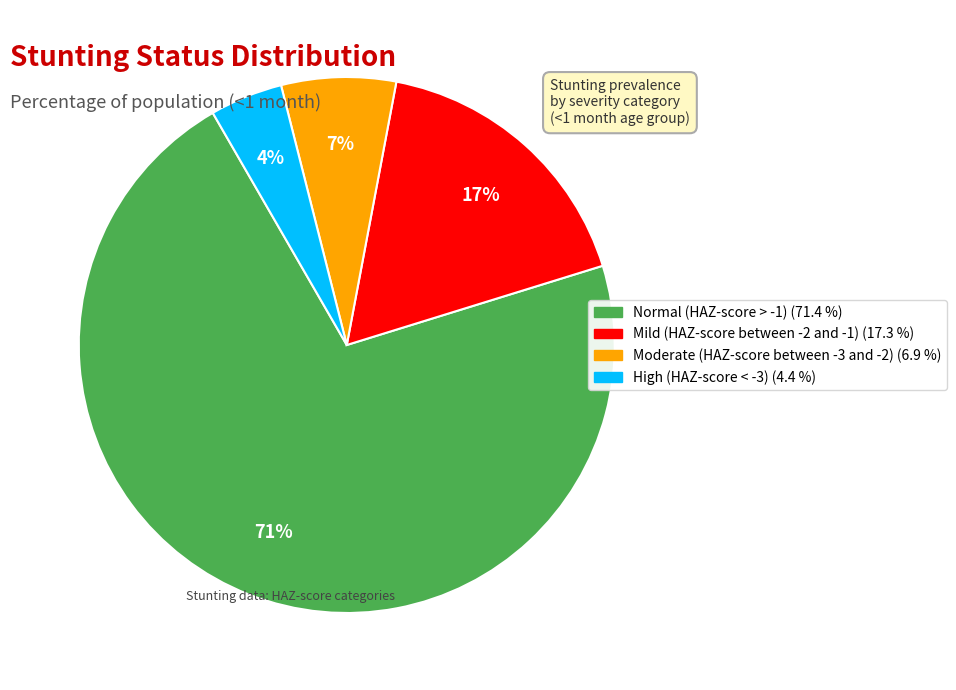

To the nearest percent, what is the average slice percentage?

25%